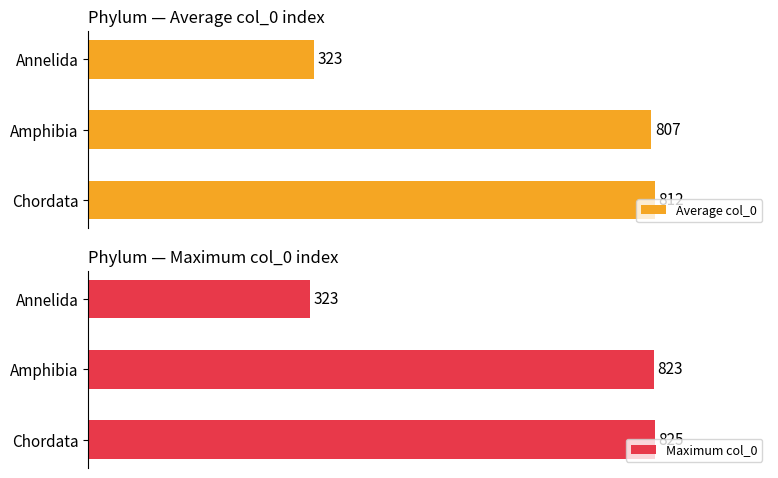

At how many categories does at least one series exceed 554?

2